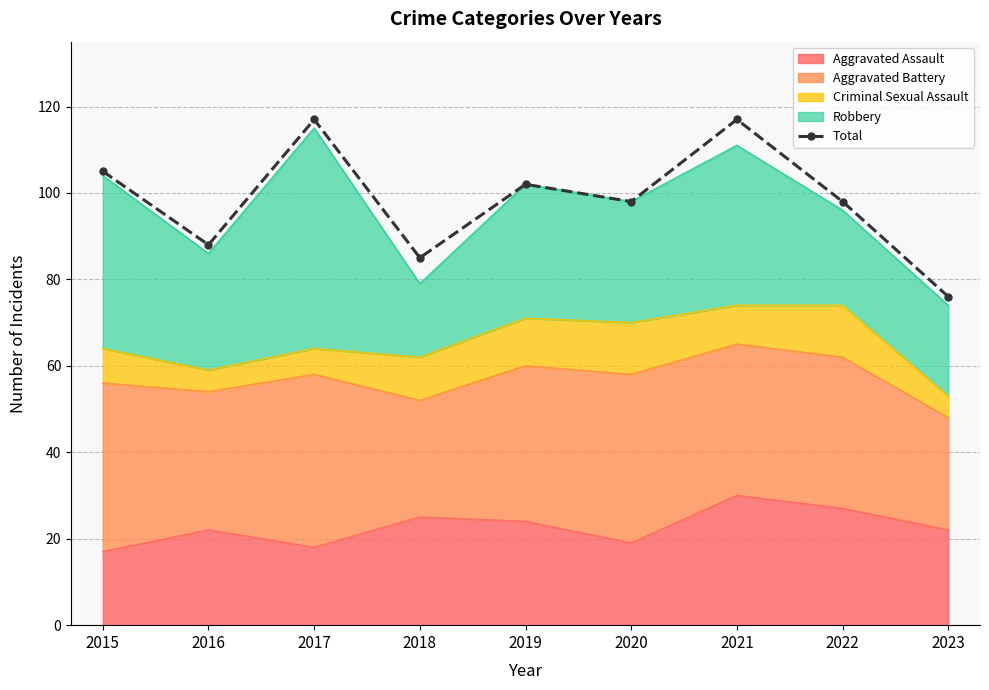

The value at 2019 is 102. True or false?

True